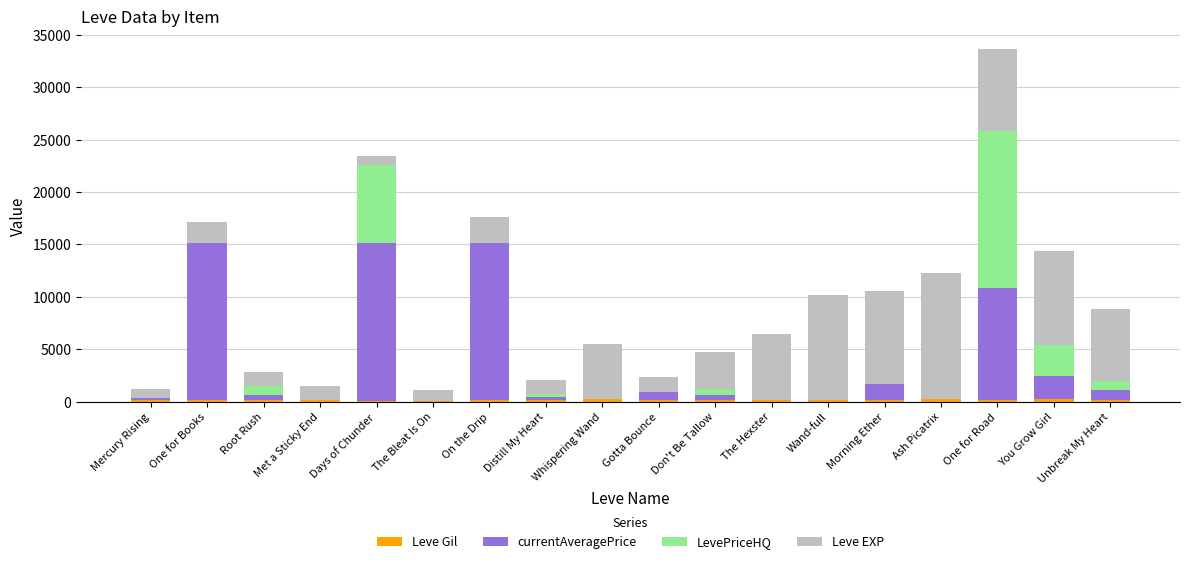

Where does the currentAveragePrice series first go above 535?

One for Books